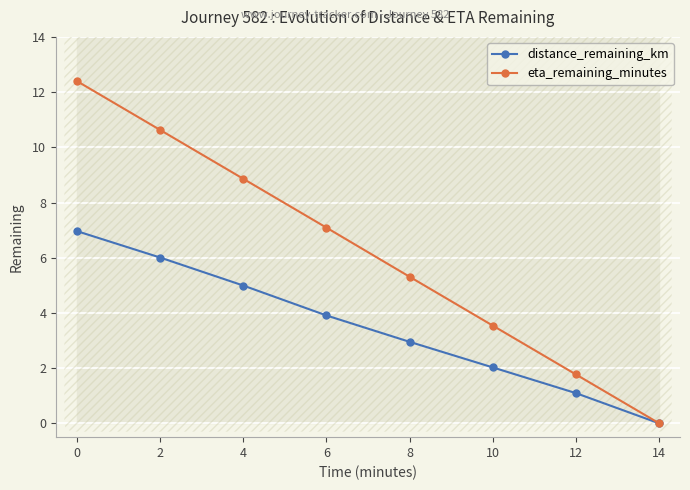

Which series changed the most between 2 and 4?

eta_remaining_minutes